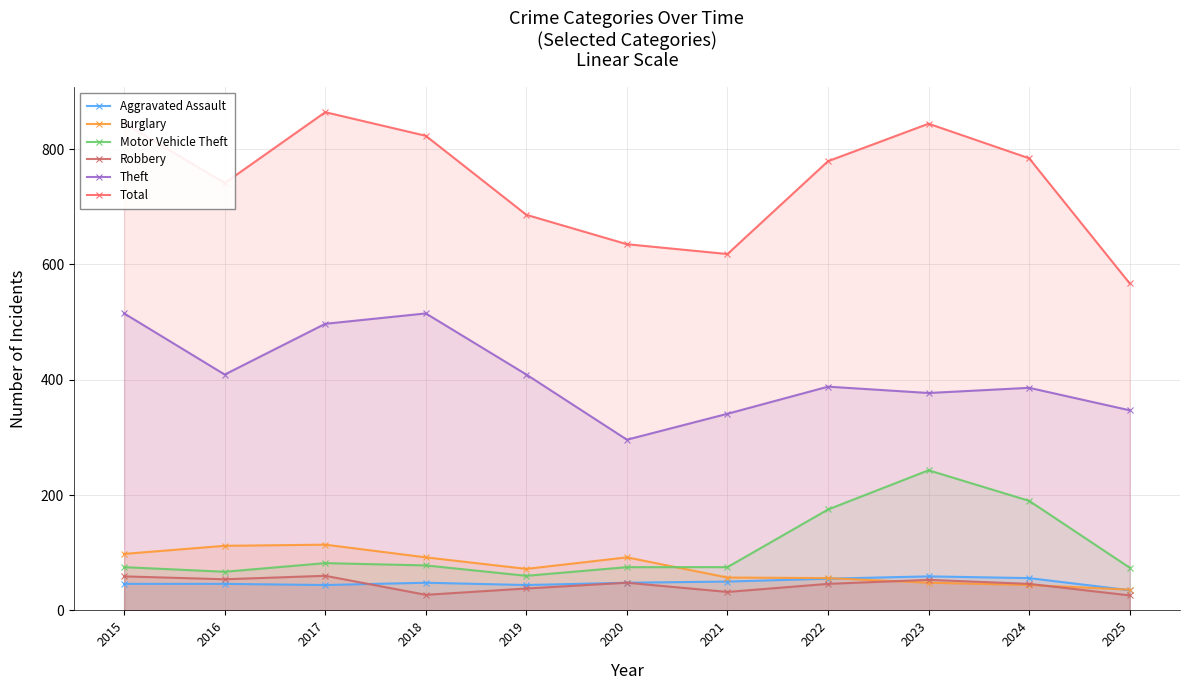

At how many categories does at least one series exceed 161?

11